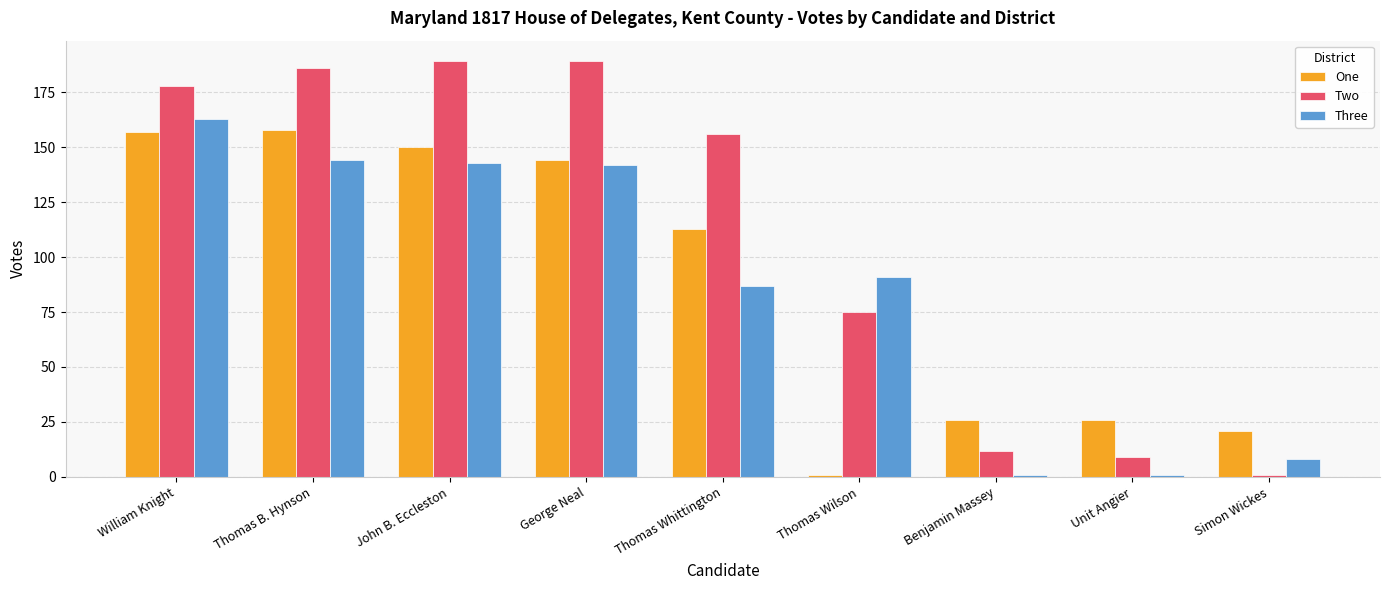

Which series has the largest total across all categories?

Two